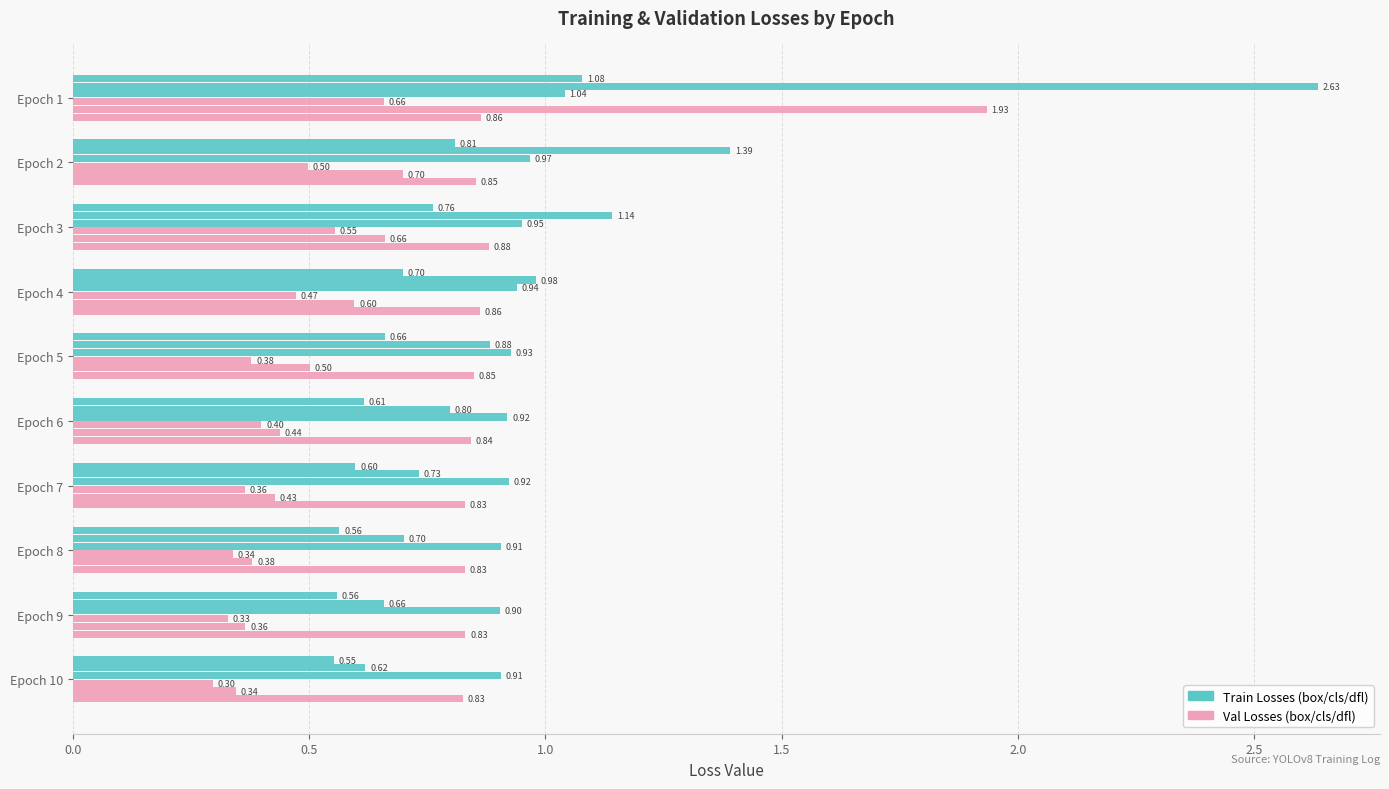

The value of train/dfl_loss at Epoch 8 is 0.9. True or false?

True